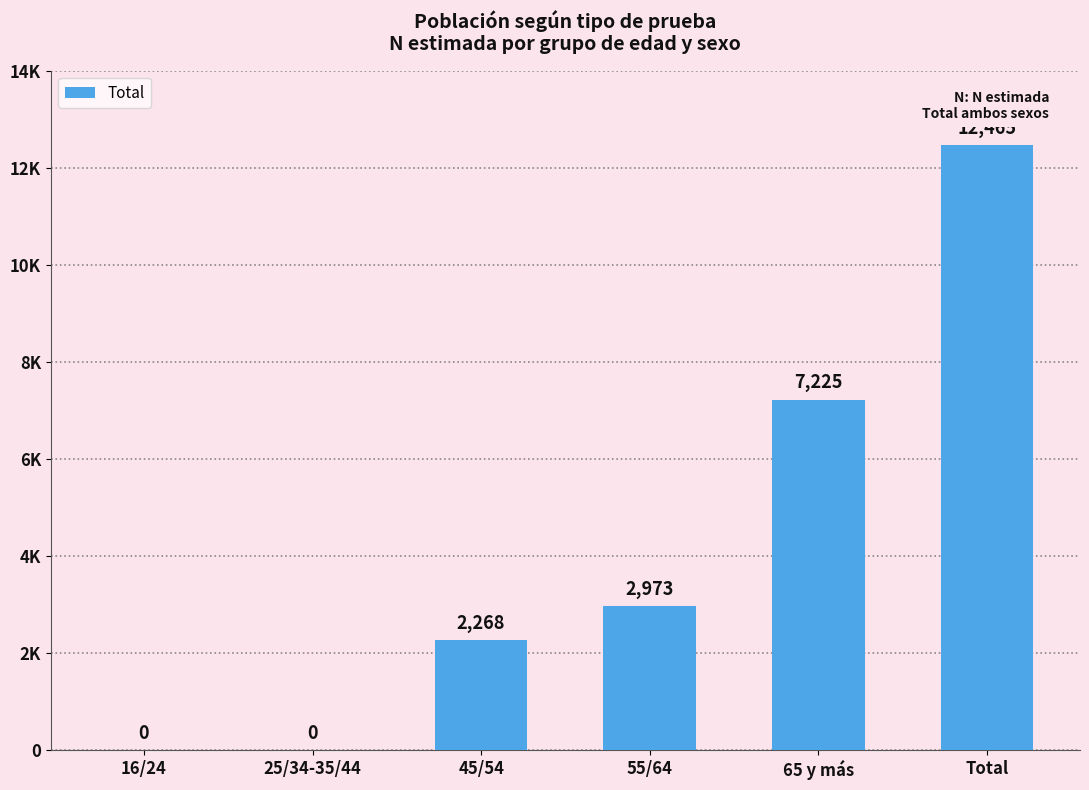

Rank the categories by value from lowest to highest.

16/24, 25/34-35/44, 45/54, 55/64, 65 y más, Total